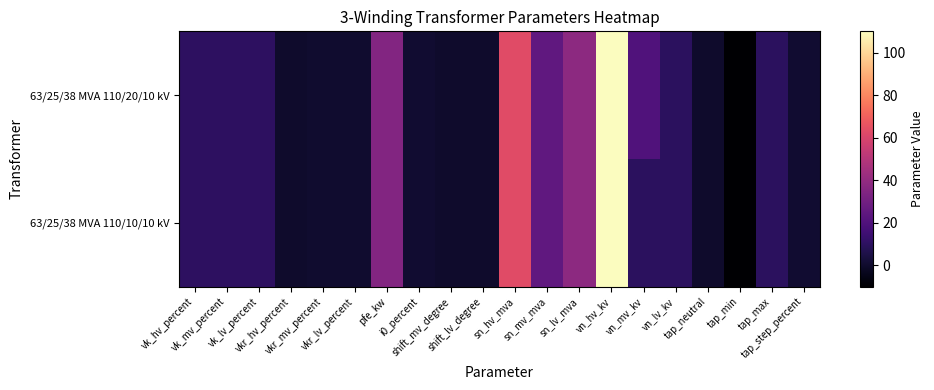

At which category is the sum across all series the highest?

vn_hv_kv